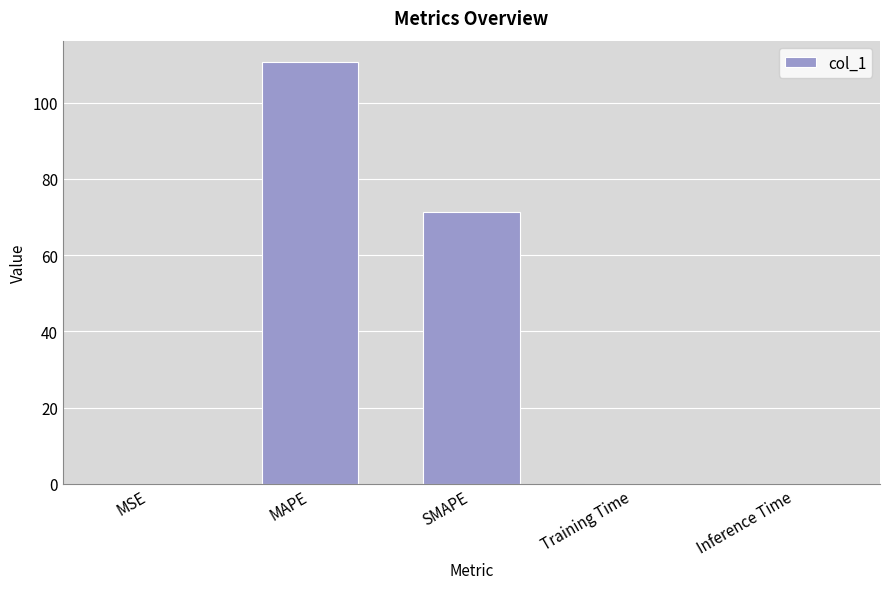

True or false: the data shows 0.0 at MSE.

True